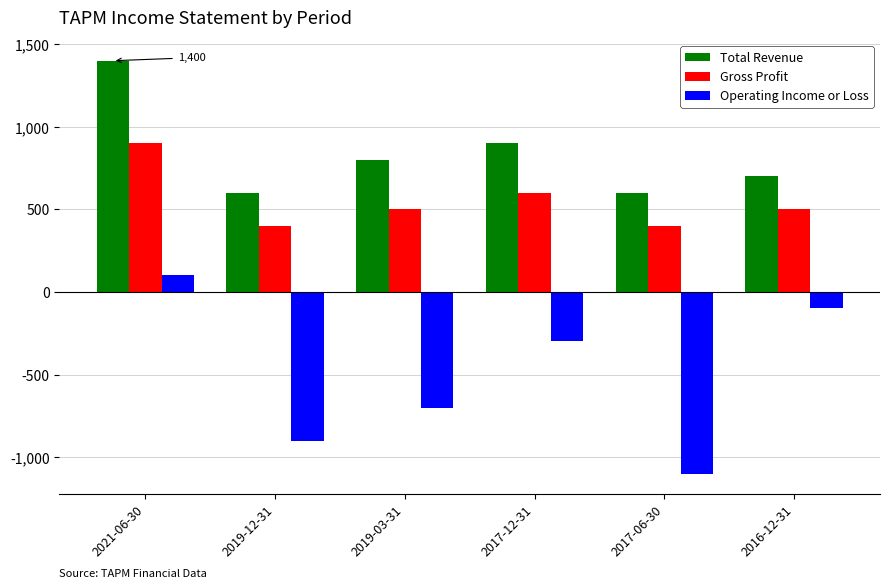

What is the difference between the Operating Income or Loss values at 2017-06-30 and 2021-06-30?

1200